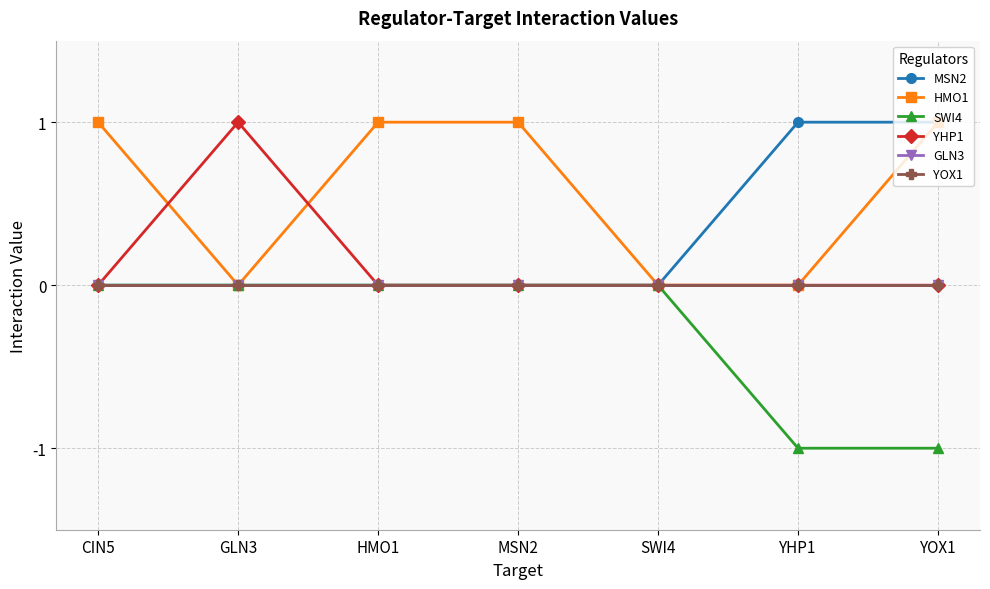

Does the chart have visible grid lines?

Yes